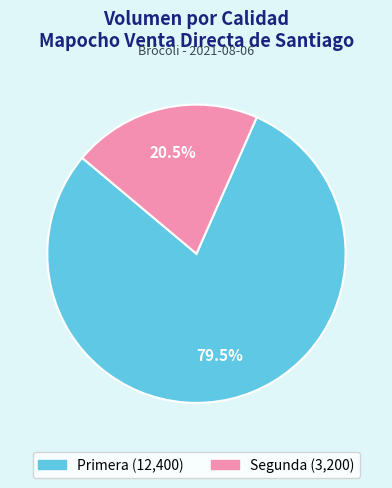

What portion of the pie excludes Segunda?

79.5%